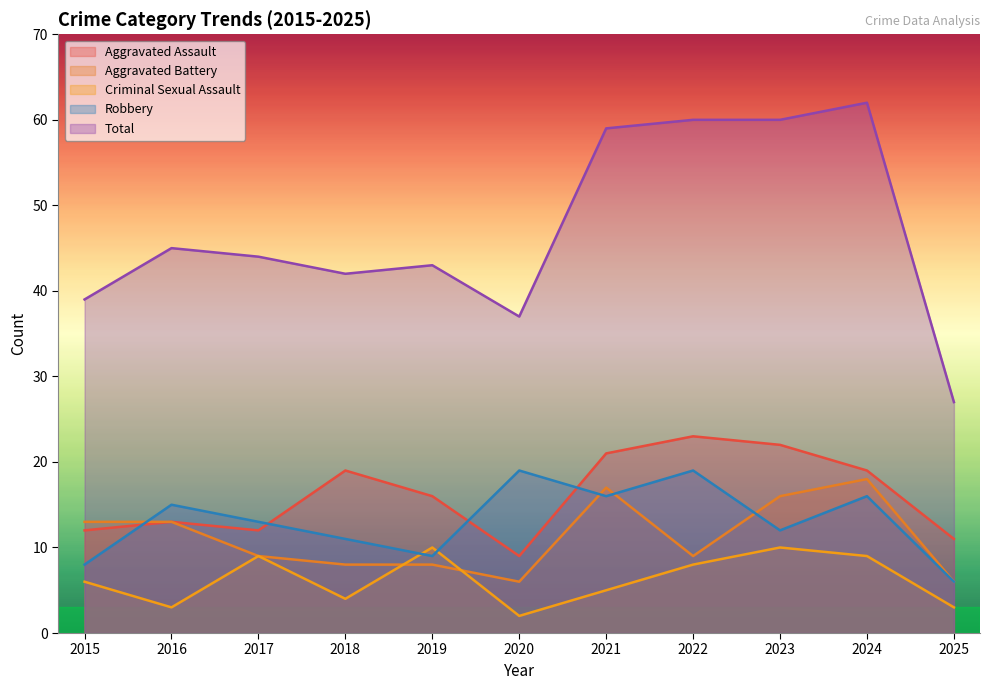

Reading right to left, what are all the values shown in this chart?

Aggravated Assault: 11	19	22	23	21	9	16	19	12	13	12
Aggravated Battery: 6	18	16	9	17	6	8	8	9	13	13
Criminal Sexual Assault: 3	9	10	8	5	2	10	4	9	3	6
Robbery: 6	16	12	19	16	19	9	11	13	15	8
Total: 27	62	60	60	59	37	43	42	44	45	39